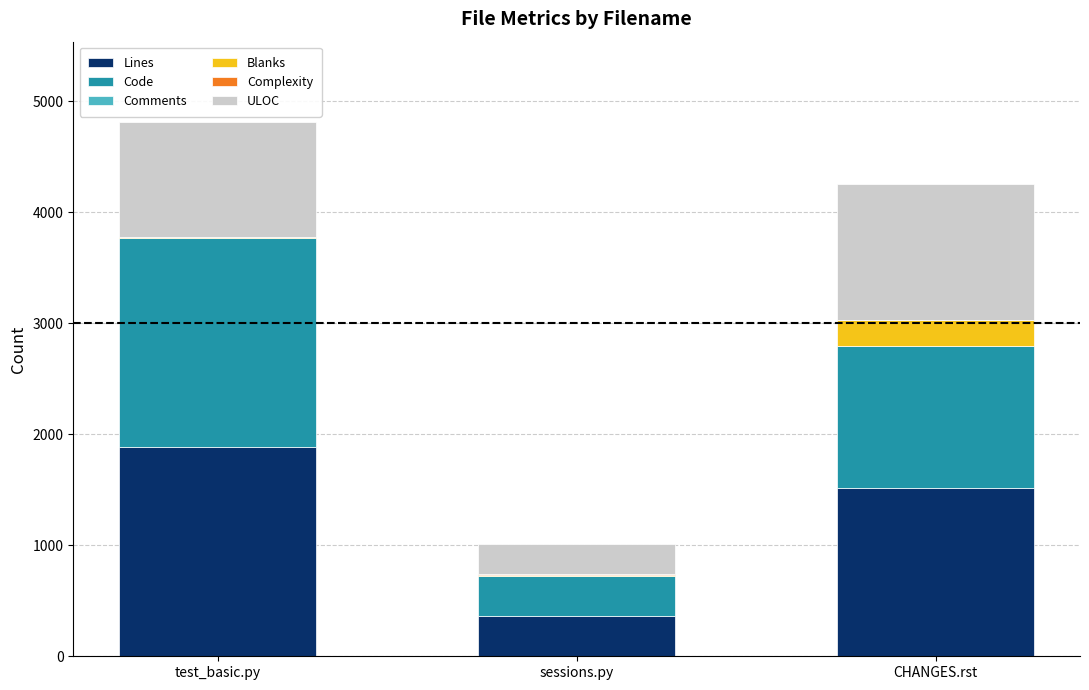

At which label is Lines closest to 1127?

CHANGES.rst